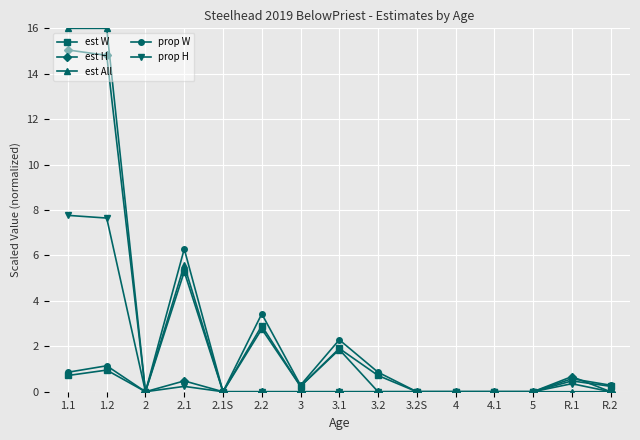

What is the difference between the maximum and minimum values in the est H series?

15.0